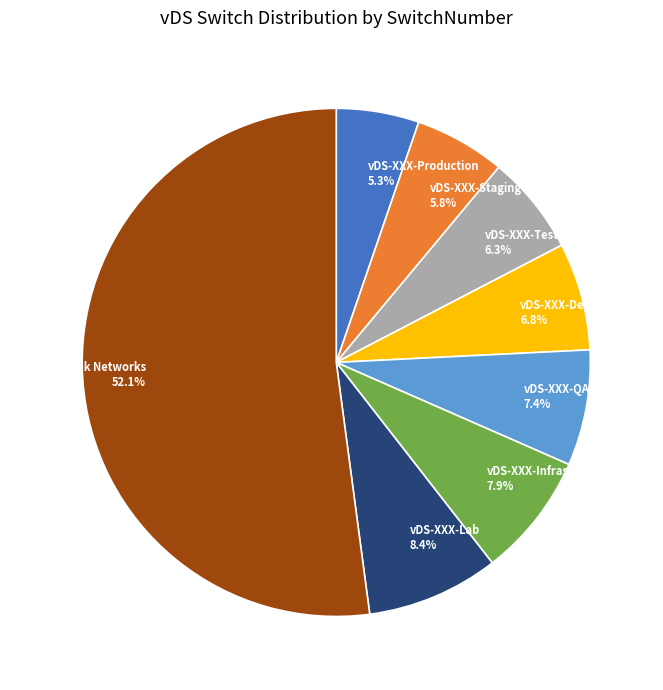

To the nearest percent, what is the combined percentage of vDS-XXX-Production and vDS-XXX-Testing?

12%